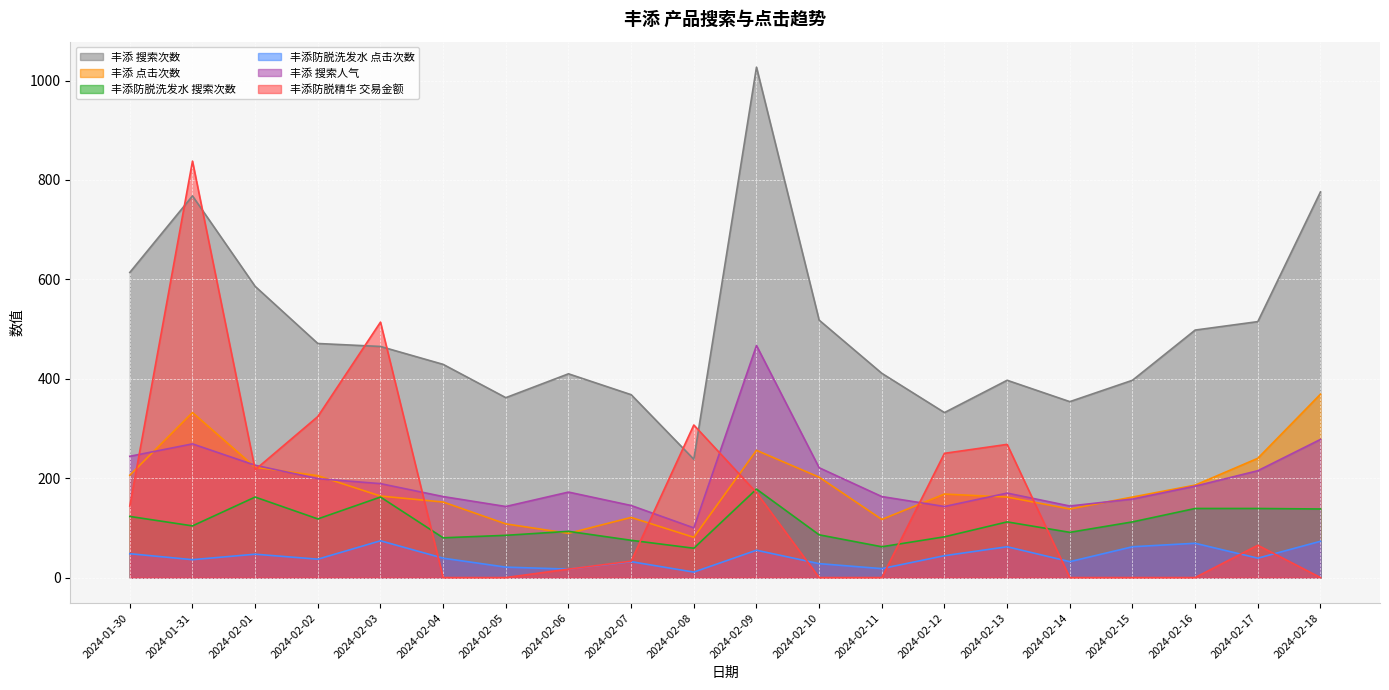

What is the label of the 17th point from the right?

2024-02-02